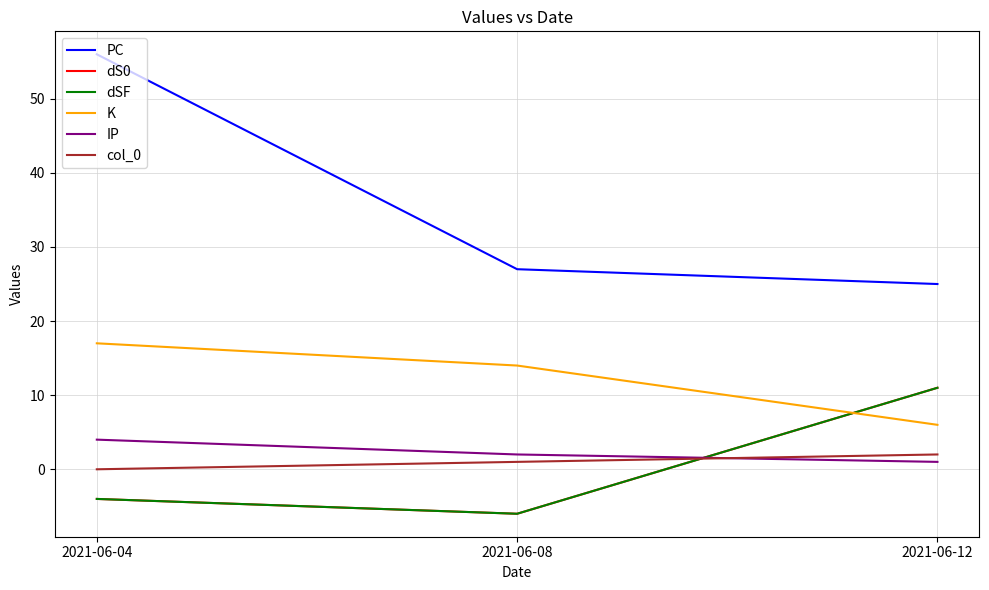

What is the value of the dS0 point at the 3rd from the left?

11